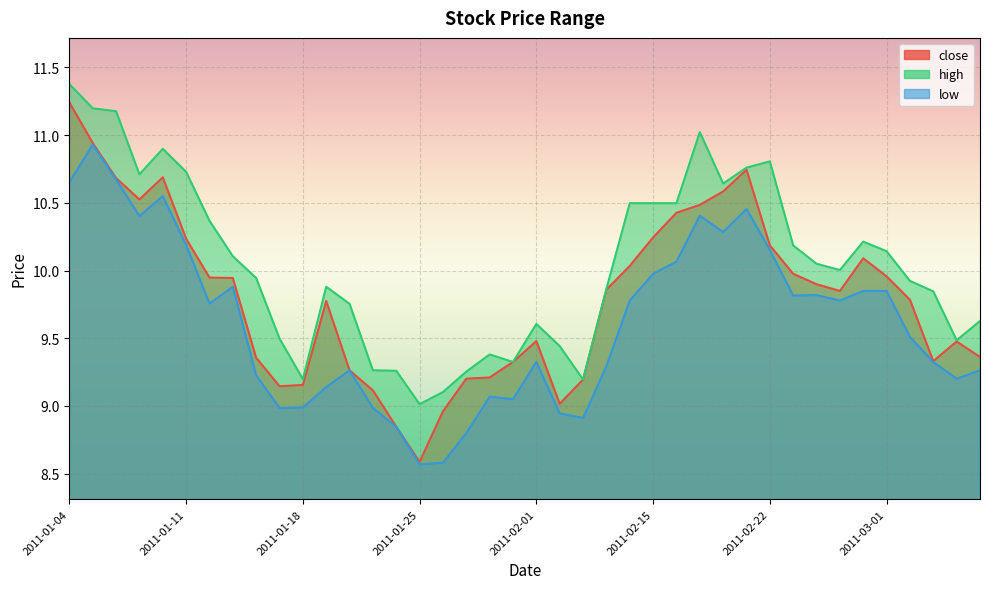

At which category does low reach its first local valley?

2011-01-07